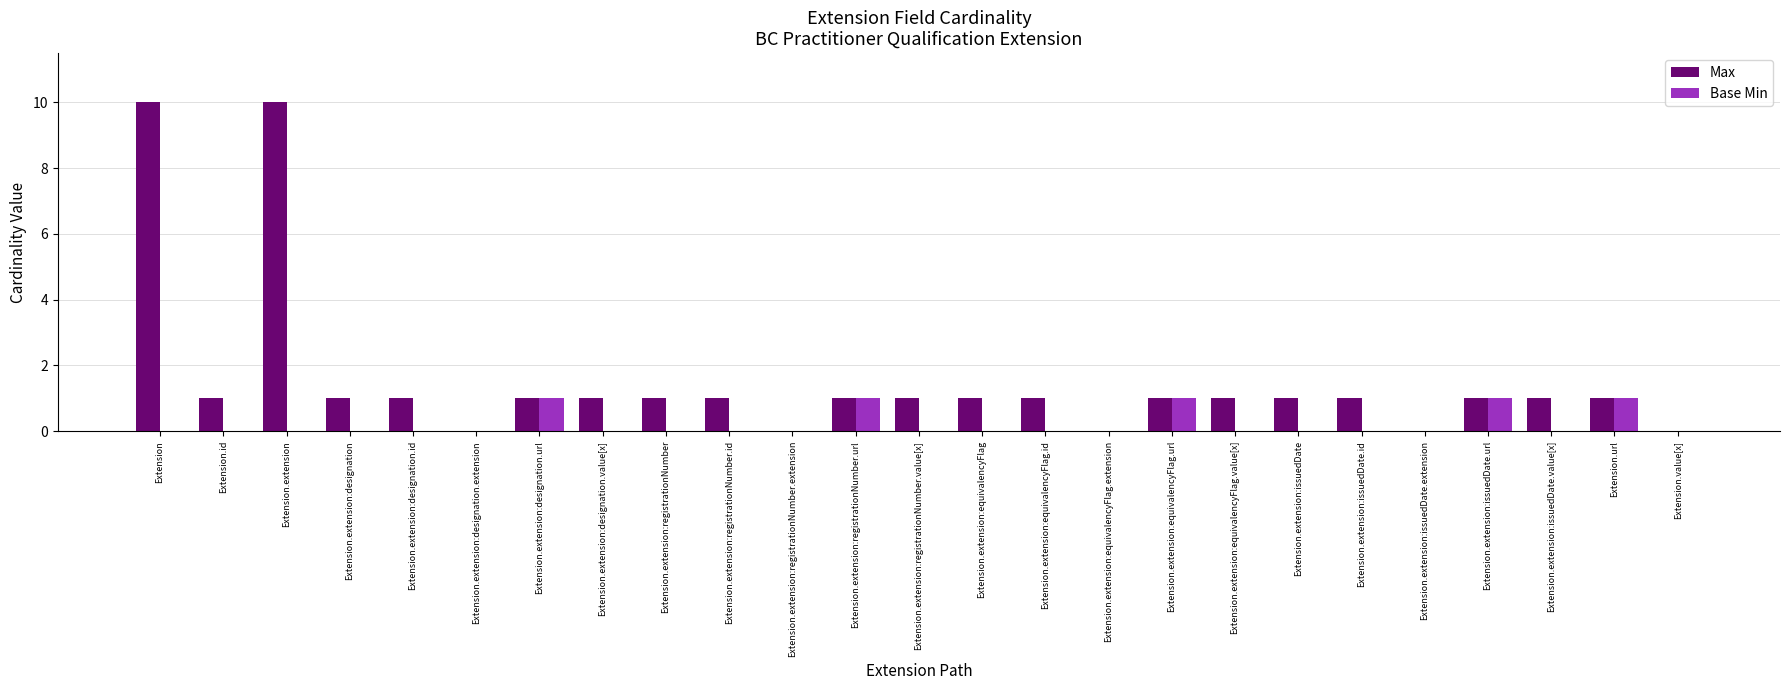

True or false: Max has a value of 0 at Extension.extension:issuedDate.extension.

True